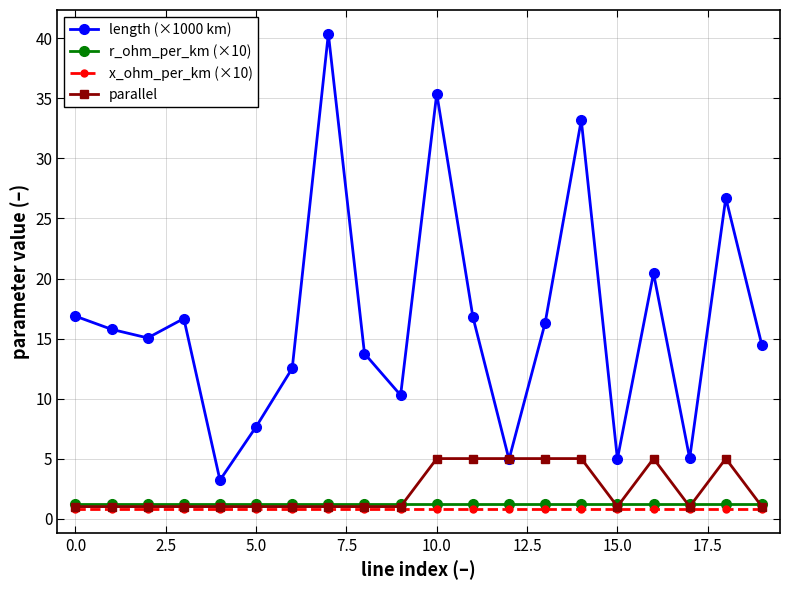

Which series has the widest spread of values?

length (×1000 km)